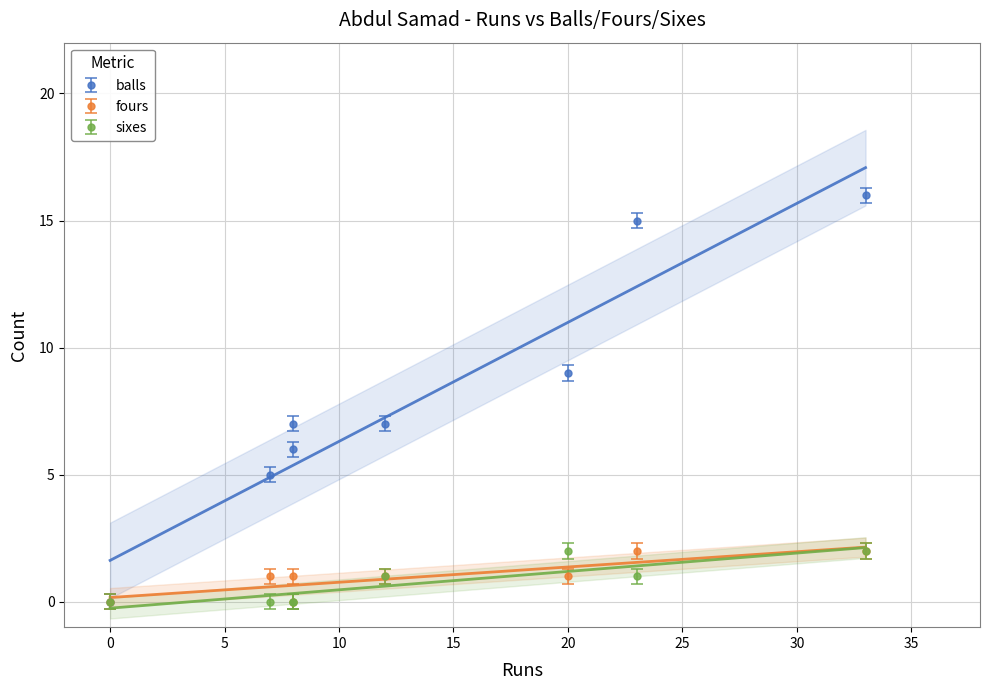

What is the sum of all sixes values?

6